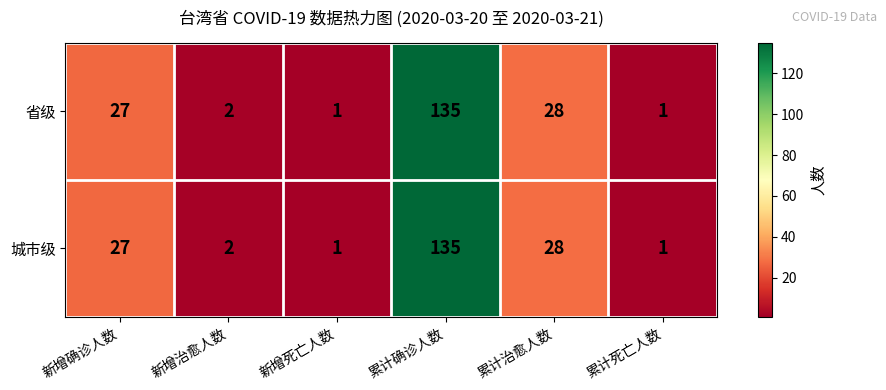

What is the approximate value of 城市级 at 新增确诊人数, to the nearest 10?

30